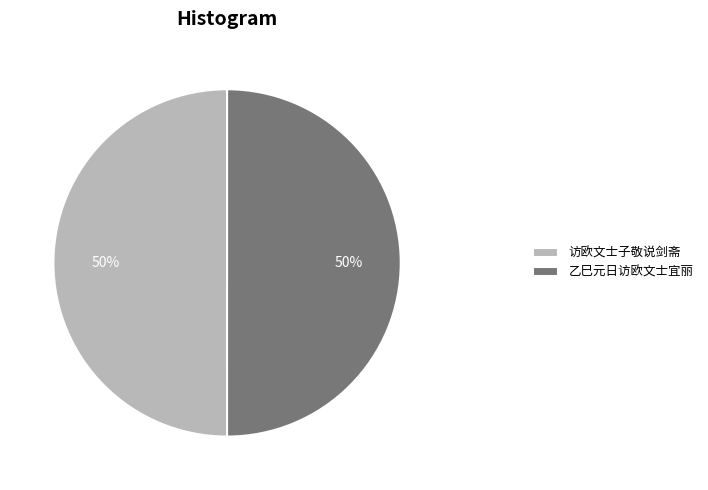

To the nearest percent, what is the average slice percentage?

50%